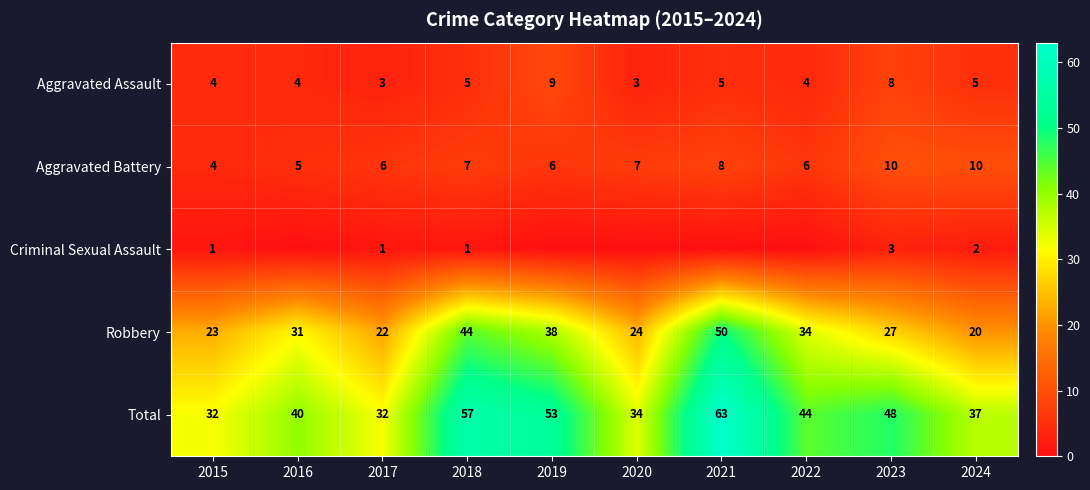

Which has a higher value, 2015 or 2018?

2018